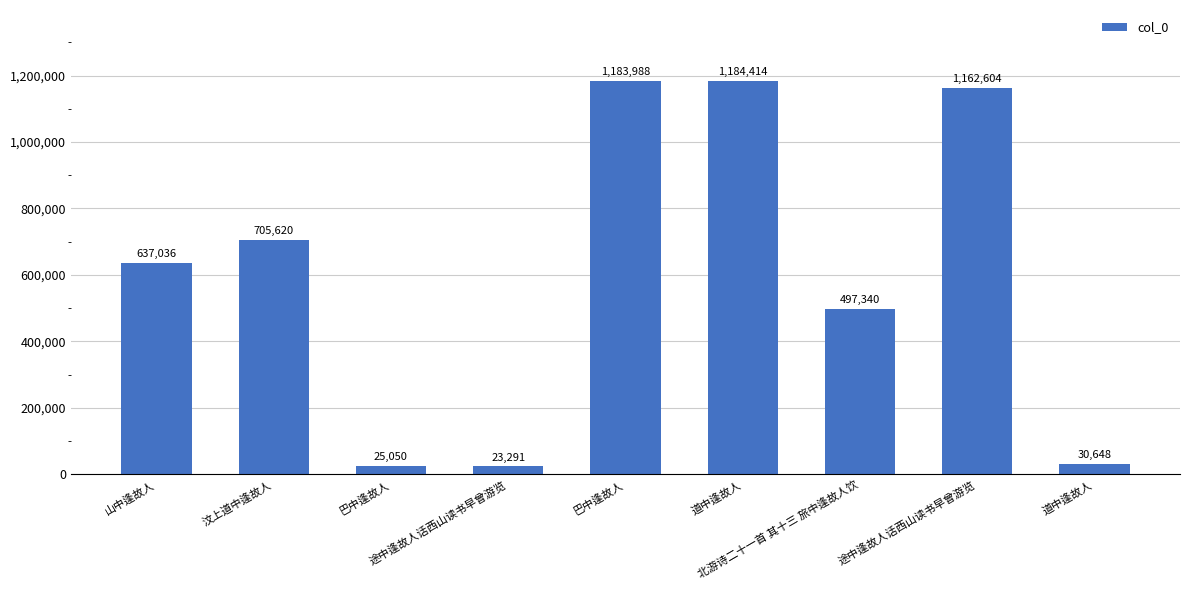

What is the change in value from 途中逢故人话西山读书早曾游览 to 北游诗二十一首 其十三 旅中逢故人饮?

+474049